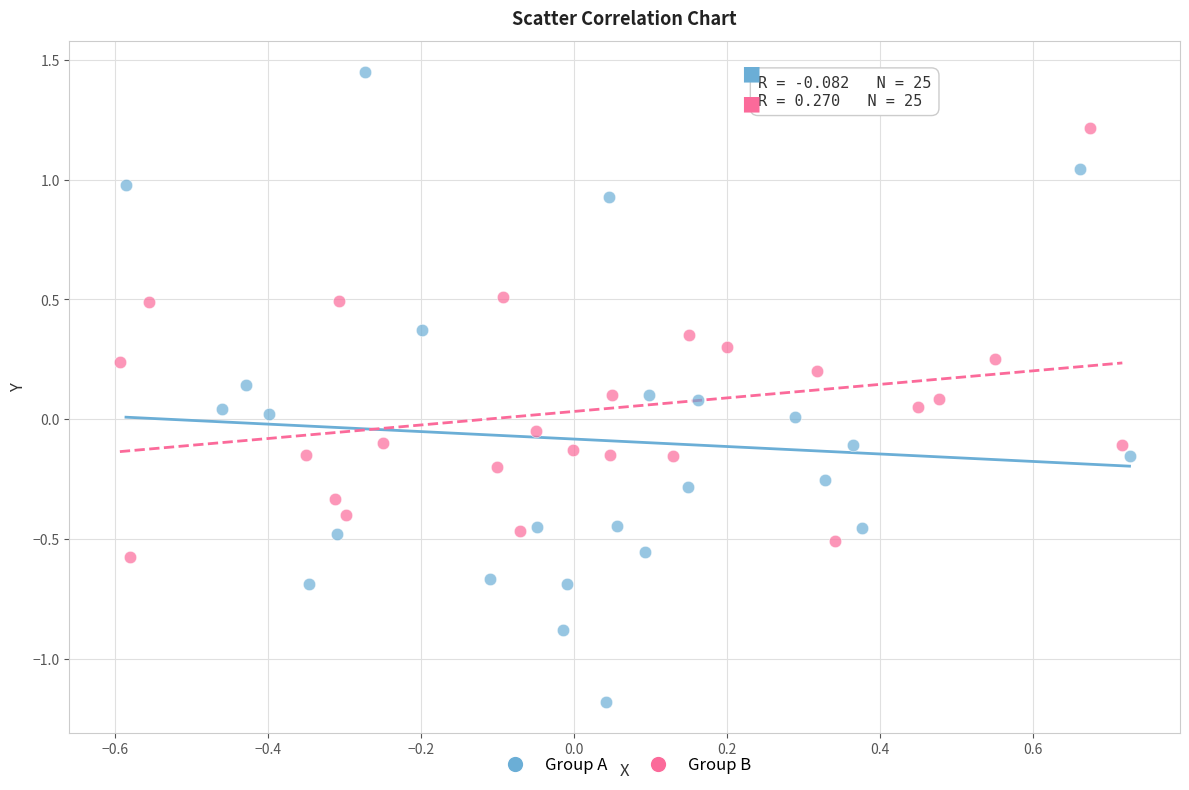

Which series reaches the minimum Y coordinate?

Group A